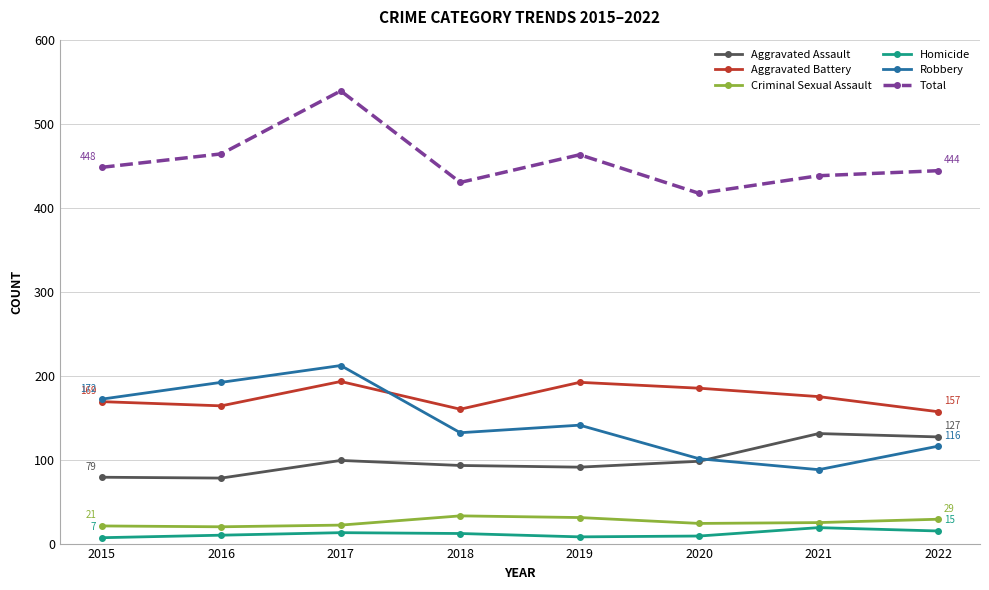

What is the maximum value shown in the chart?

539